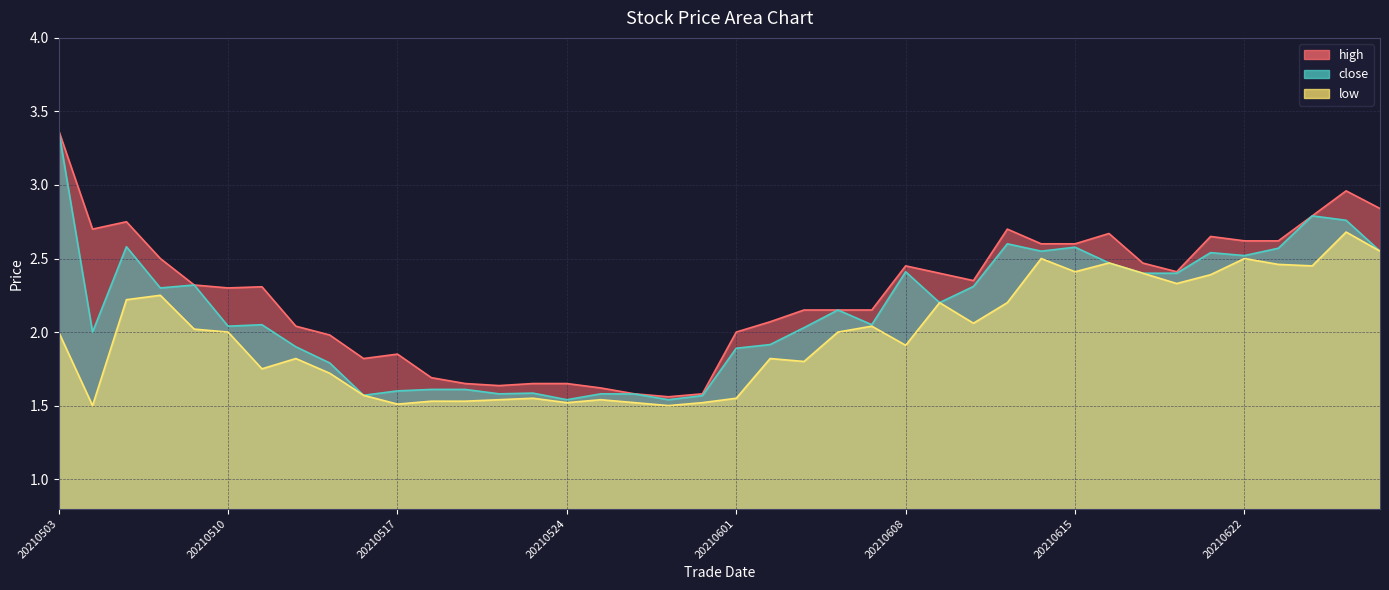

What is the difference between the maximum and minimum values in the low series?

1.2